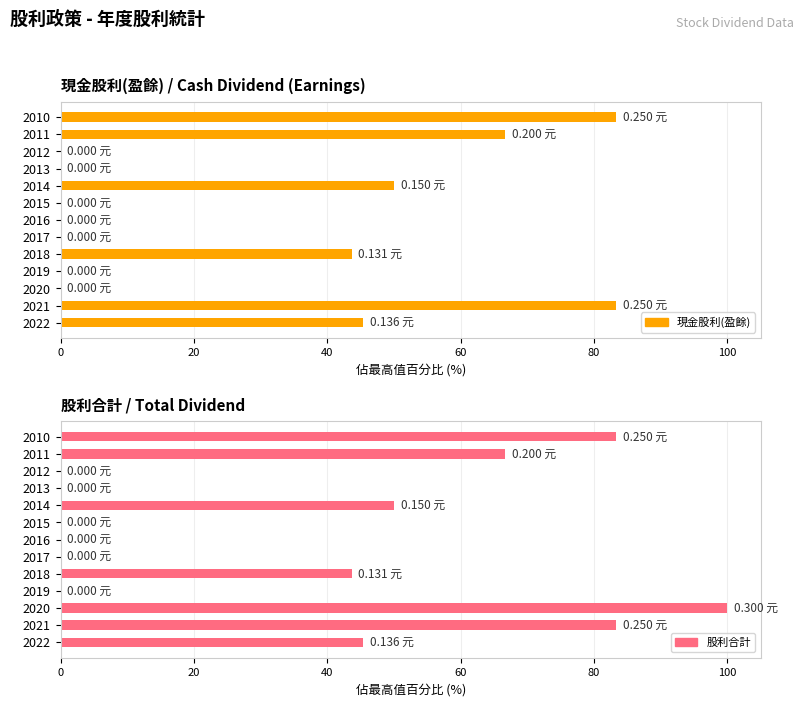

List the series in order of their peak value, lowest first.

現金股利(盈餘), 股利合計